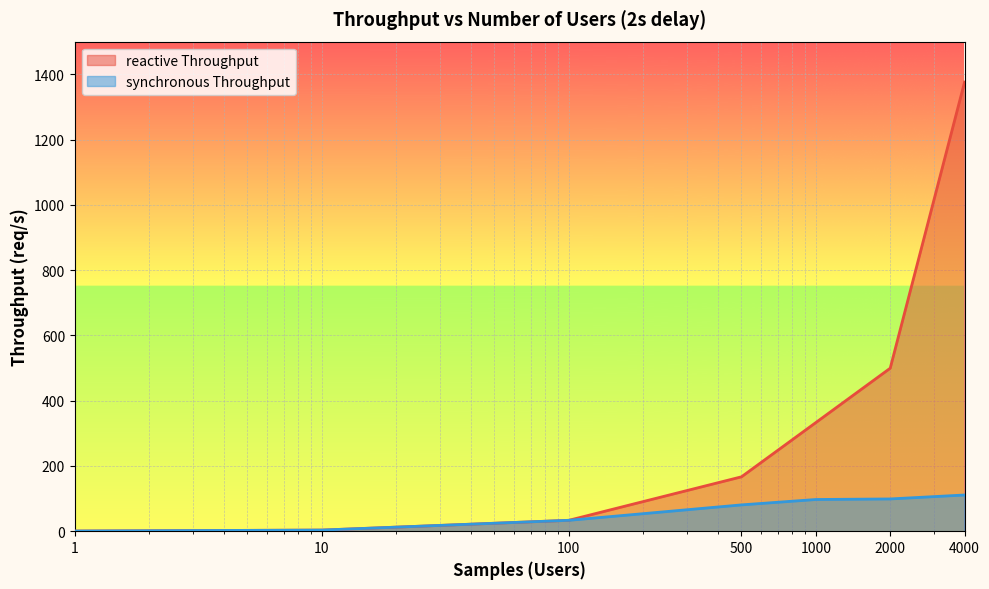

Does the chart display data point markers on the line(s)?

No